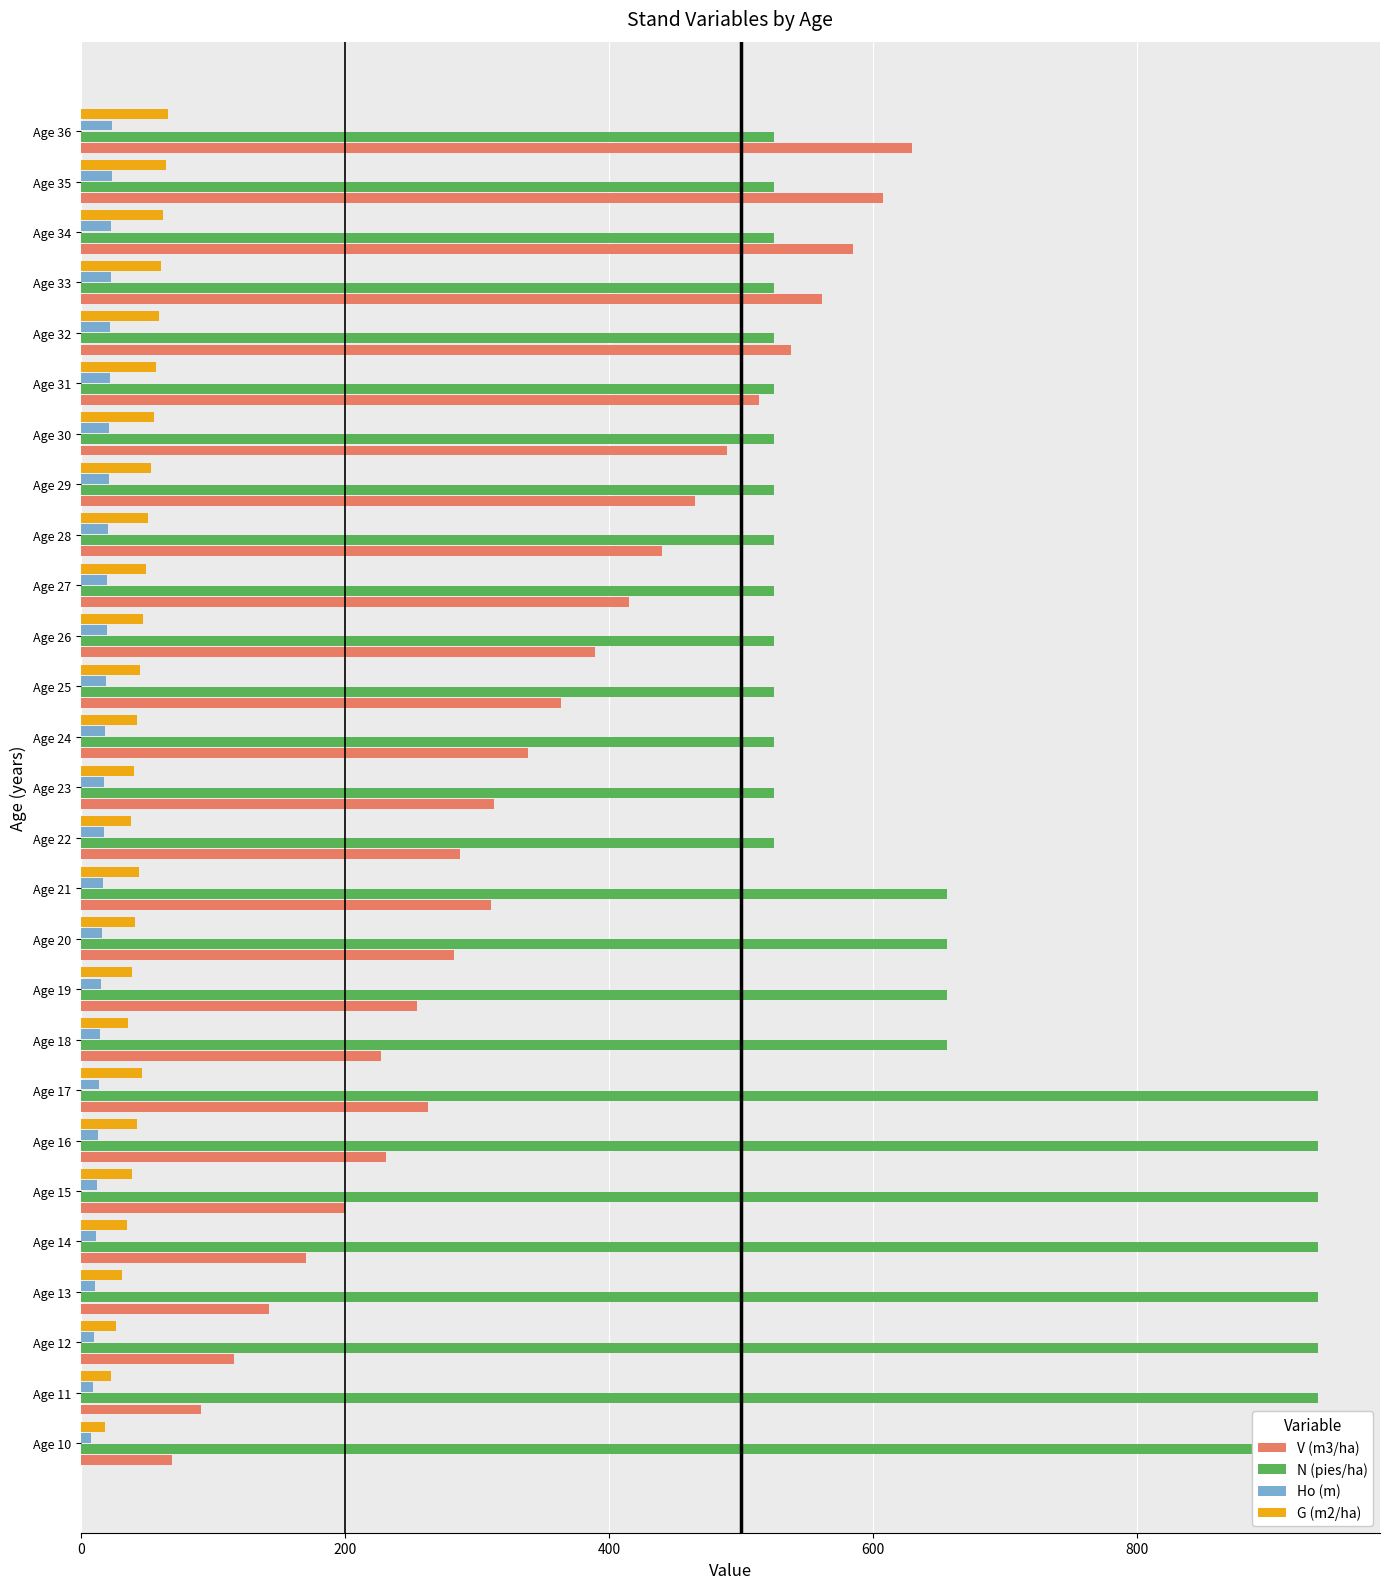

Reading left to right, transcribe all the data shown in this chart.

V (m3/ha): 69.4	91.4	115.8	142.3	170.6	200.4	231.4	263.4	227.2	254.7	282.8	311.1	287.4	313.0	338.6	364.1	389.6	415.0	440.1	465.0	489.6	513.9	537.9	561.5	584.7	607.6	630.0
N (pies/ha): 937.2	937.2	937.2	937.2	937.2	937.2	937.2	937.2	656.1	656.1	656.1	656.1	524.9	524.9	524.9	524.9	524.9	524.9	524.9	524.9	524.9	524.9	524.9	524.9	524.9	524.9	524.9
Ho (m): 8.0	8.9	9.8	10.7	11.6	12.4	13.2	13.9	14.7	15.4	16.1	16.7	17.4	17.9	18.5	19.1	19.6	20.1	20.6	21.1	21.5	21.9	22.3	22.7	23.1	23.5	23.8
G (m2/ha): 18.6	22.7	26.8	30.9	35.0	39.0	42.8	46.6	35.6	38.6	41.5	44.3	37.9	40.2	42.5	44.8	47.0	49.2	51.3	53.3	55.3	57.2	59.1	60.9	62.6	64.4	66.0